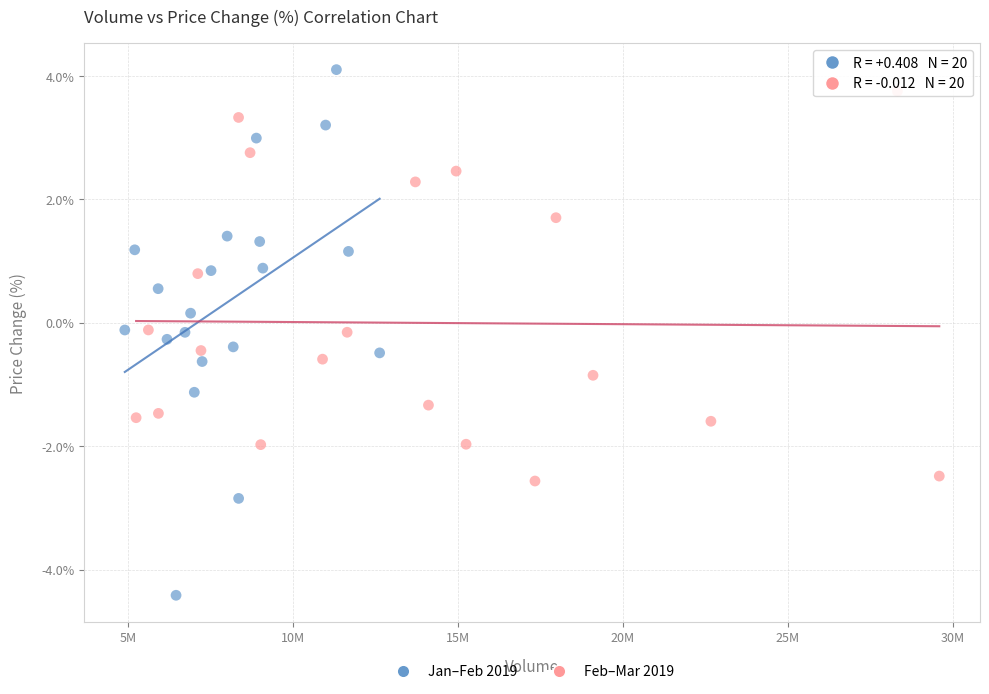

Which series has the widest spread of Y values?

Jan–Feb 2019